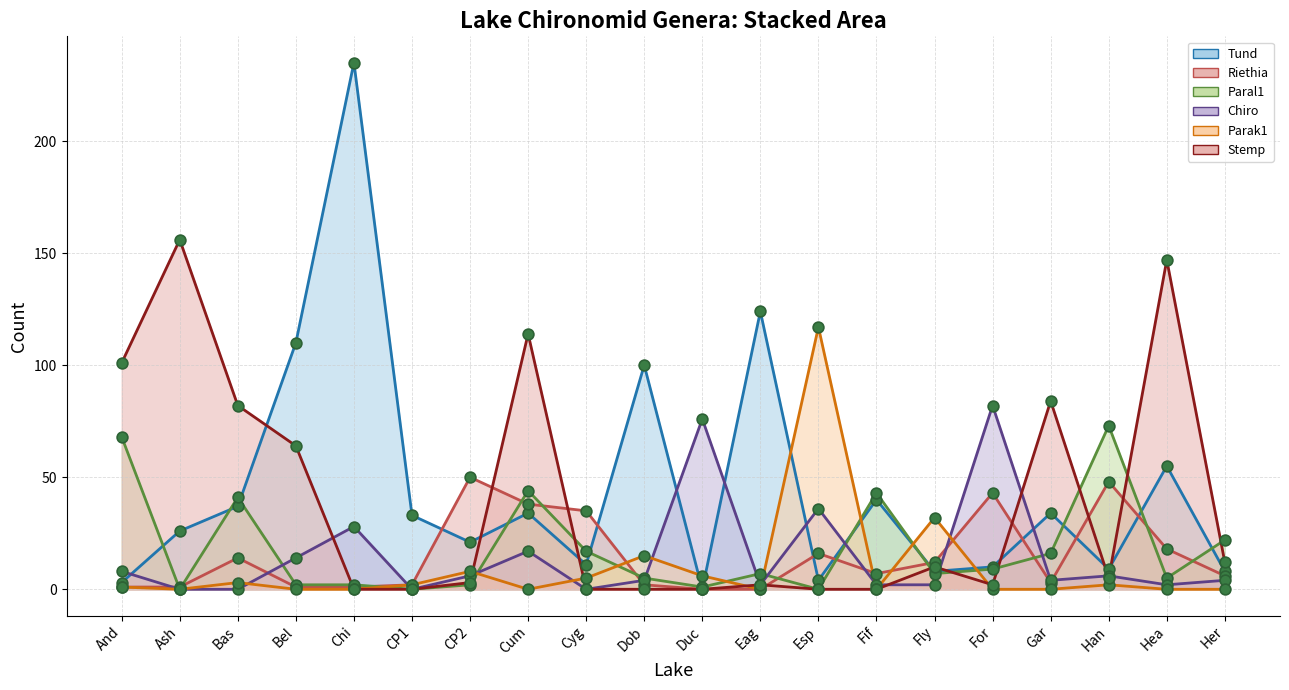

What are all the series names shown in the legend?

Tund, Riethia, Paral1, Chiro, Parak1, Stemp